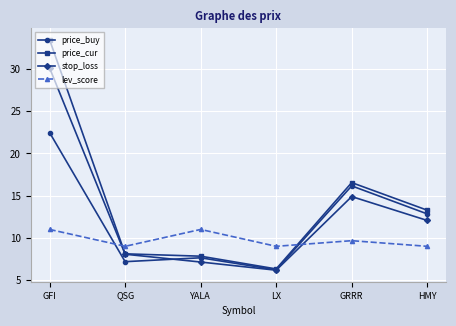

What is the total value across all series at QSG?

32.4